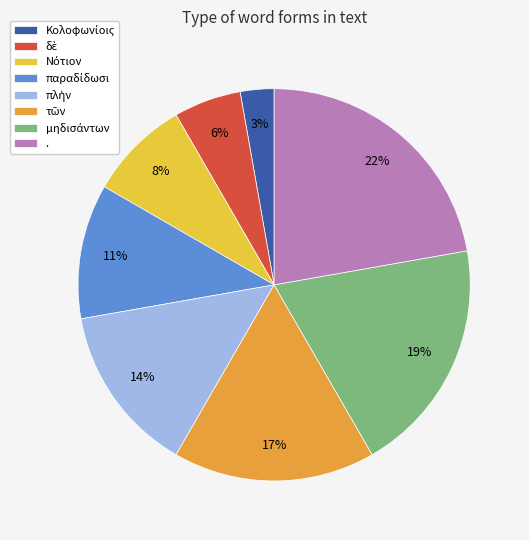

Which category has the biggest portion of the pie?

.